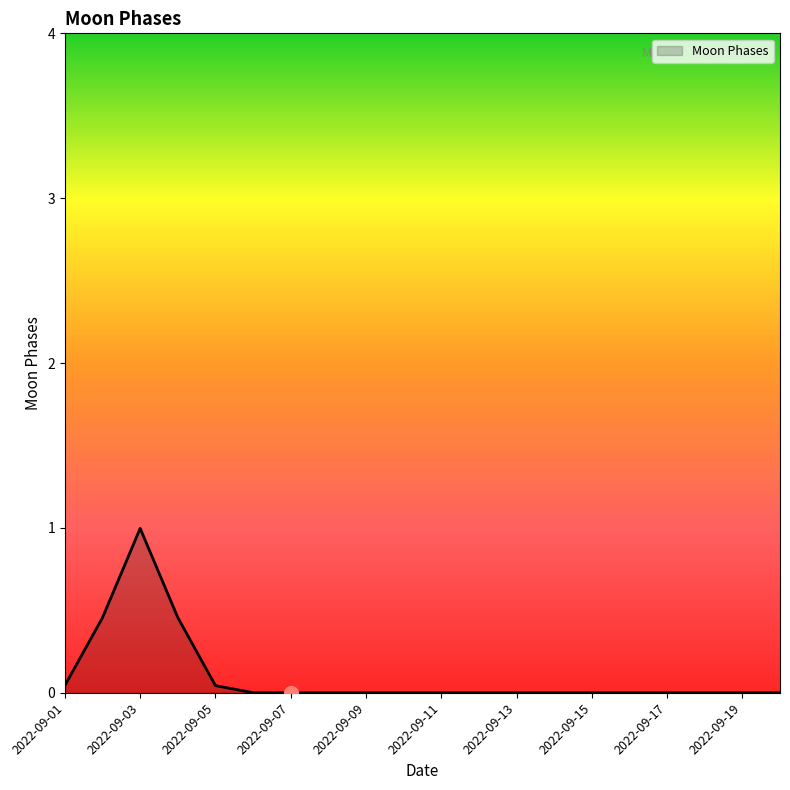

What is the maximum value shown in the chart?

1.0